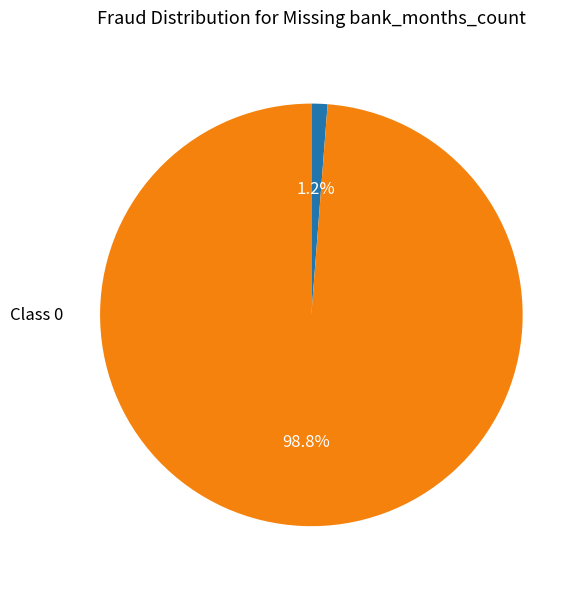

Is there any slice that represents more than half of the pie?

Yes